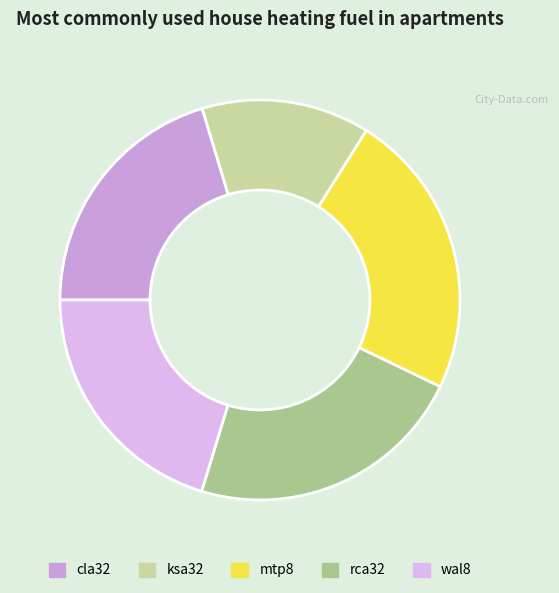

To the nearest percent, what is the average slice percentage?

20%